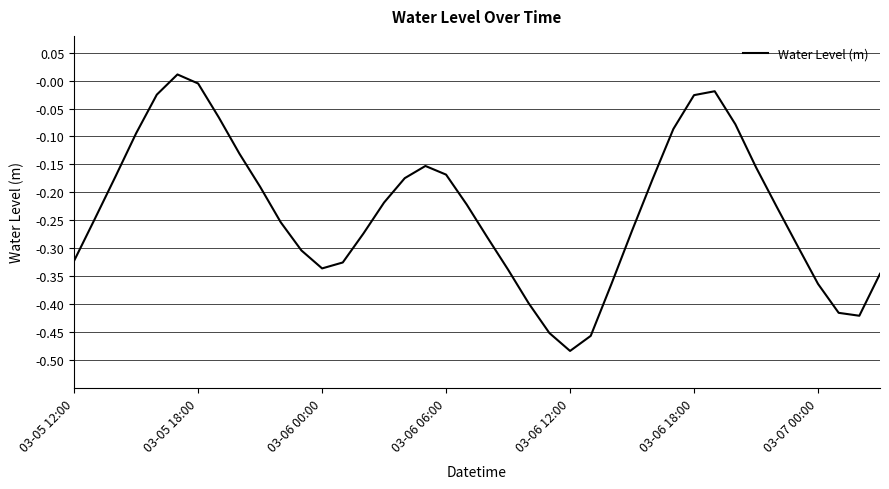

What is the difference between the maximum and minimum values?

0.5